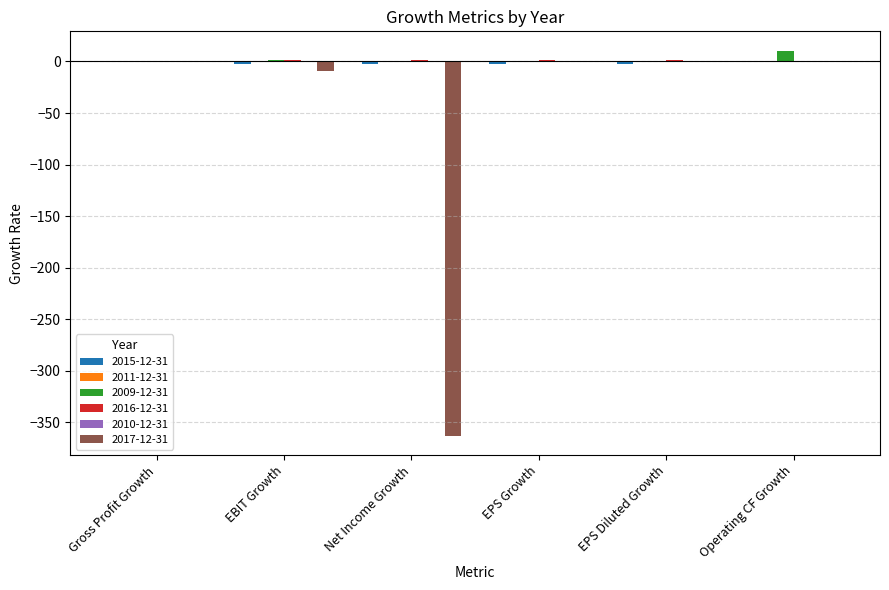

What is the sum of all 2017-12-31 values?

-372.6